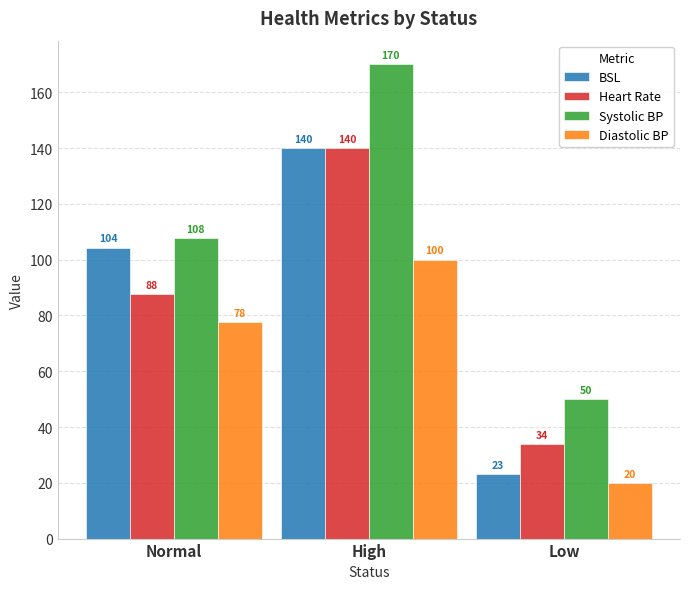

What is the difference between the second highest and minimum values in the Systolic BP series?

57.7